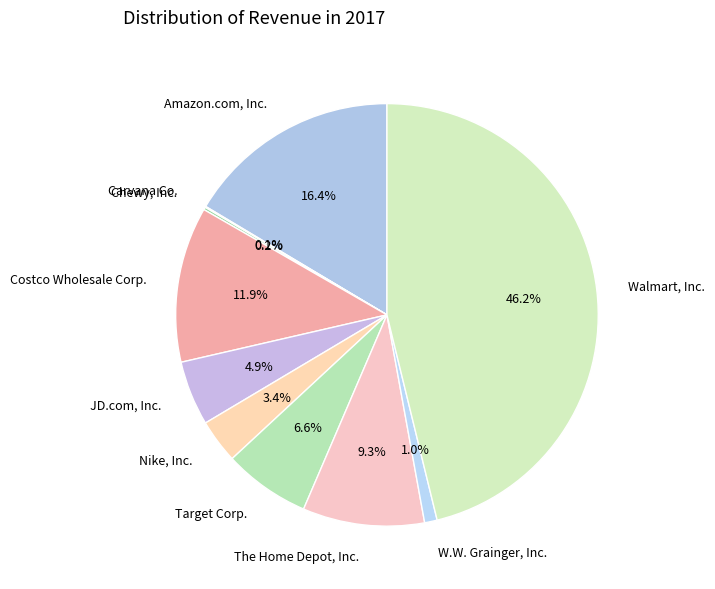

To the nearest percent, what is the difference between the largest and smallest slice percentages?

46%